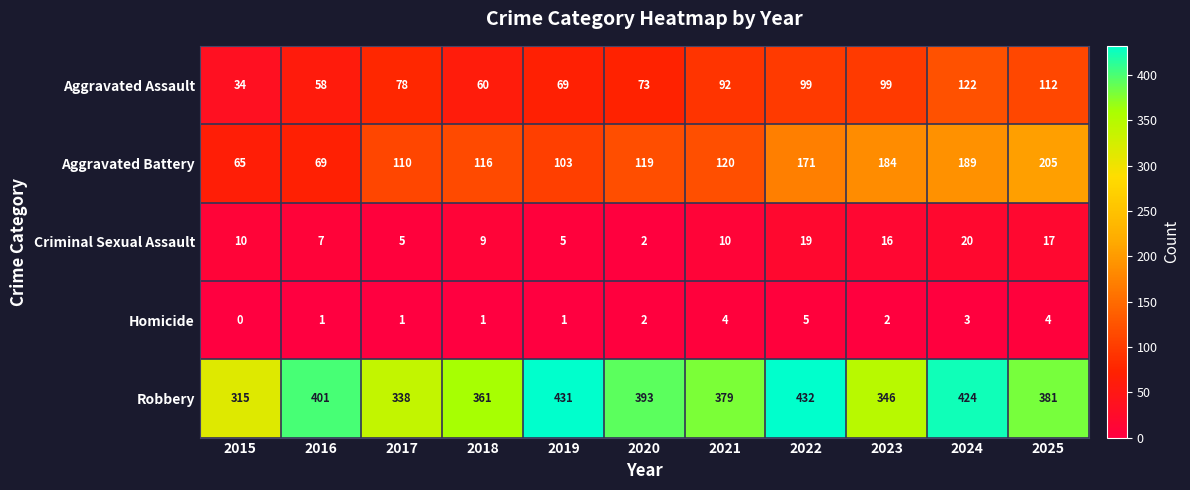

What is the sum of all Aggravated Assault values?

896